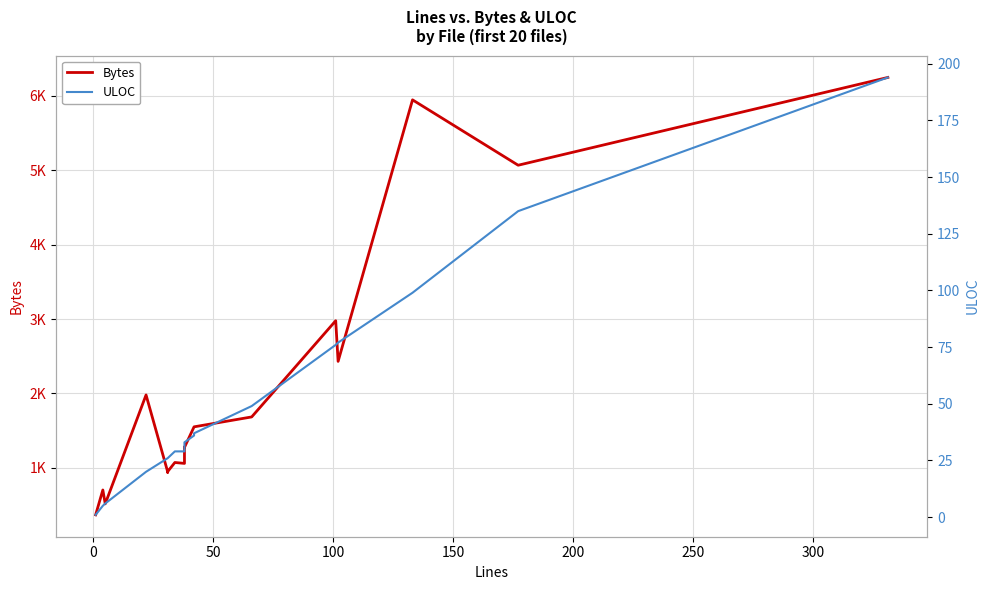

Which series has the widest spread of values?

Bytes